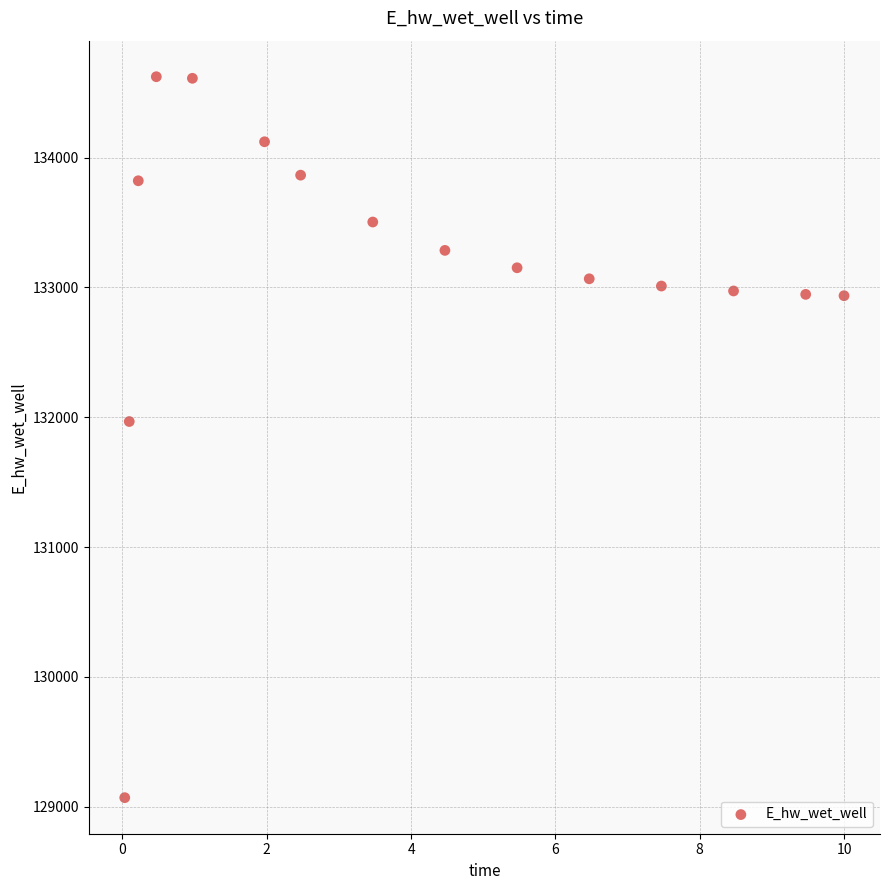

What Y value in the scatter plot is closest to 131846?

131967.1